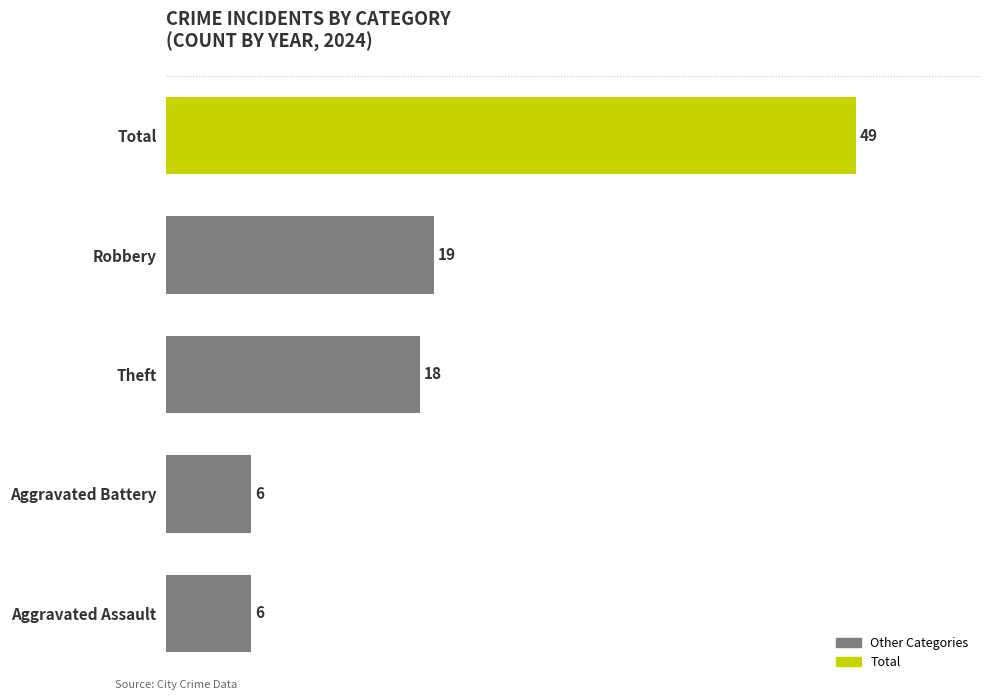

How many values are below 18?

2